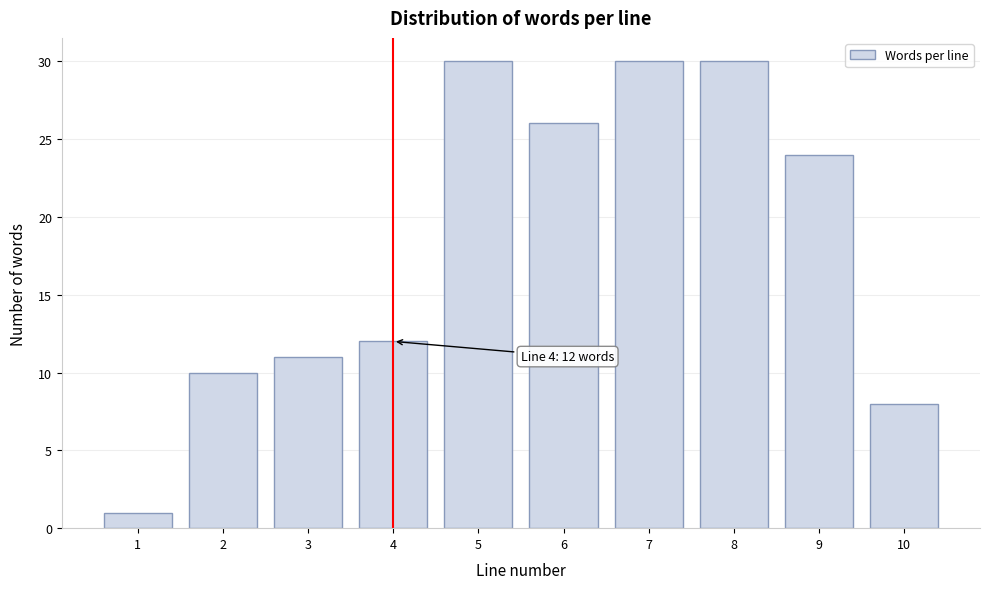

Reading left to right, extract all data points from this chart.

1=1	2=10	3=11	4=12	5=30	6=26	7=30	8=30	9=24	10=8